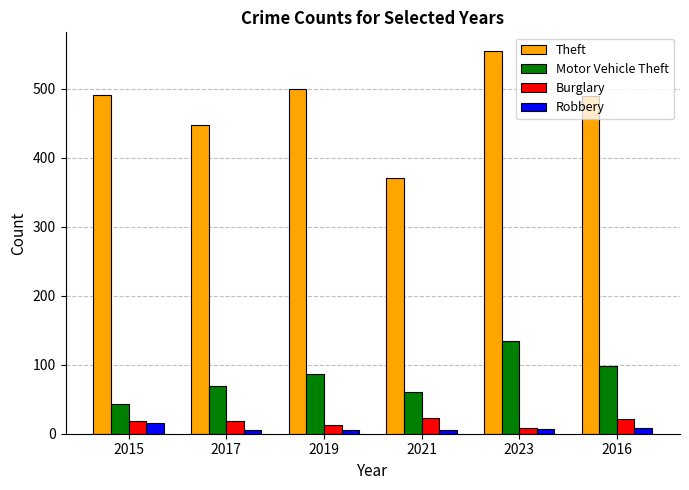

How many groups of bars are there?

6